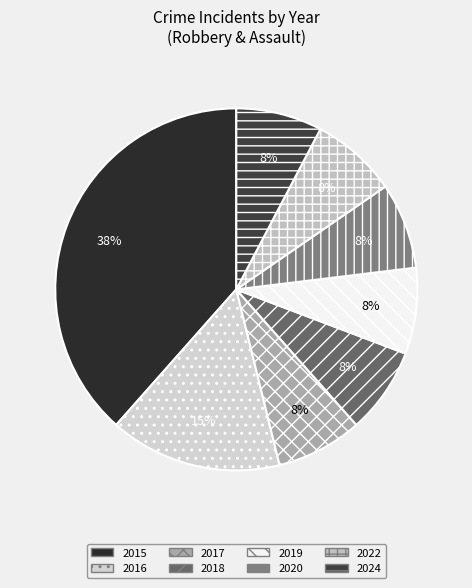

Count the number of slices in the pie.

8